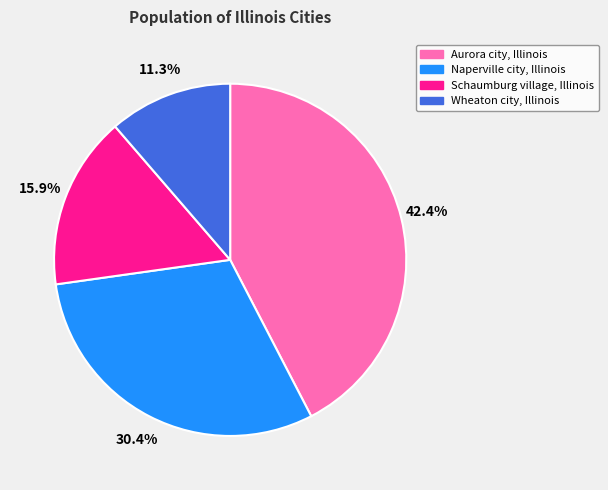

Which slice is the smallest?

Wheaton city, Illinois